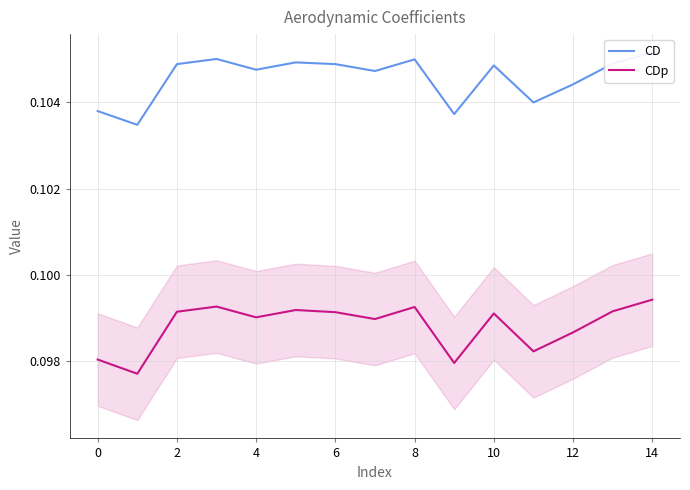

Reading left to right, what are all the values shown in this chart?

CD: 0.1	0.1	0.1	0.1	0.1	0.1	0.1	0.1	0.1	0.1	0.1	0.1	0.1	0.1	0.1
CDp: 0.1	0.1	0.1	0.1	0.1	0.1	0.1	0.1	0.1	0.1	0.1	0.1	0.1	0.1	0.1